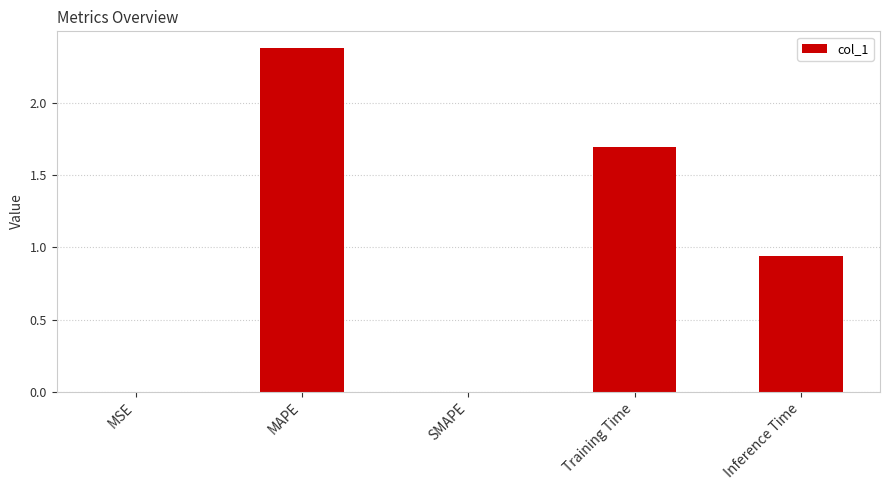

The value at MAPE is 3.1. True or false?

False